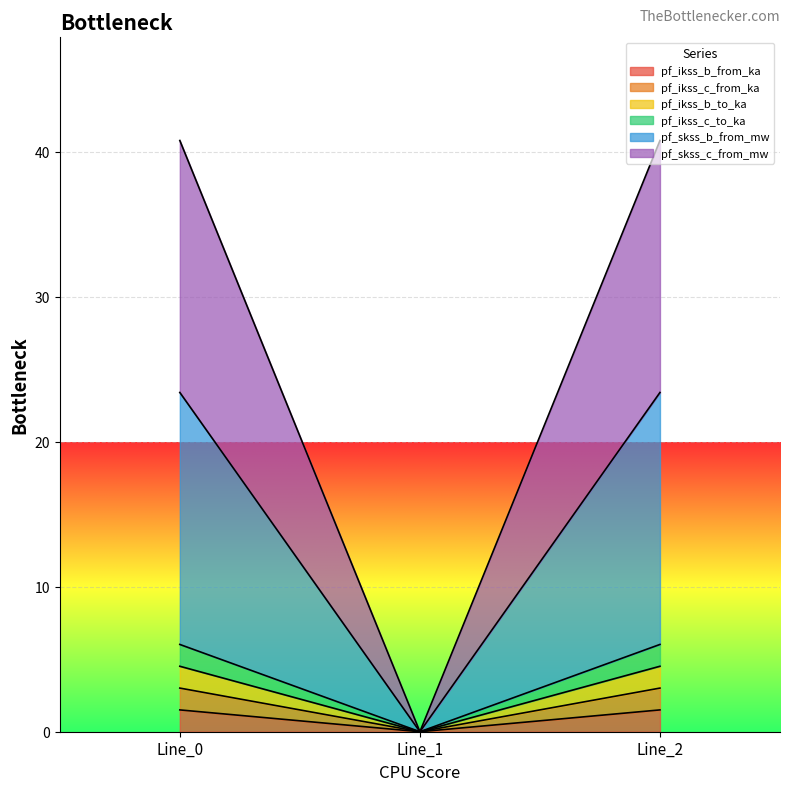

Reading right to left, extract all data points from this chart.

pf_ikss_b_from_ka: Line_2=1.5	Line_1=0.0	Line_0=1.5
pf_ikss_c_from_ka: Line_2=3.0	Line_1=0.0	Line_0=3.0
pf_ikss_b_to_ka: Line_2=4.5	Line_1=0.0	Line_0=4.5
pf_ikss_c_to_ka: Line_2=6.0	Line_1=0.0	Line_0=6.0
pf_skss_b_from_mw: Line_2=23.4	Line_1=0.0	Line_0=23.4
pf_skss_c_from_mw: Line_2=40.8	Line_1=0.0	Line_0=40.8